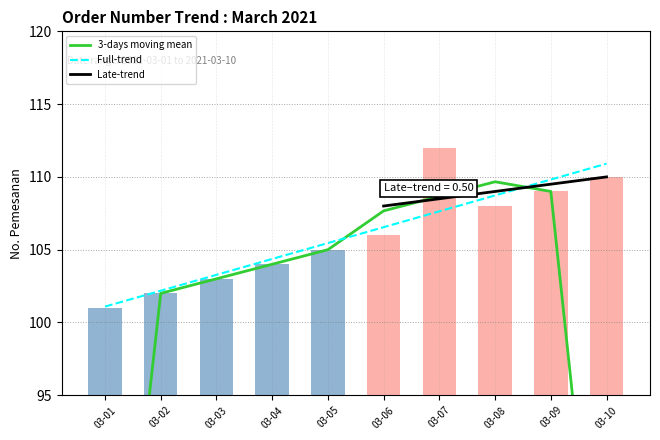

At which label does Full-trend first exceed 106?

03-06